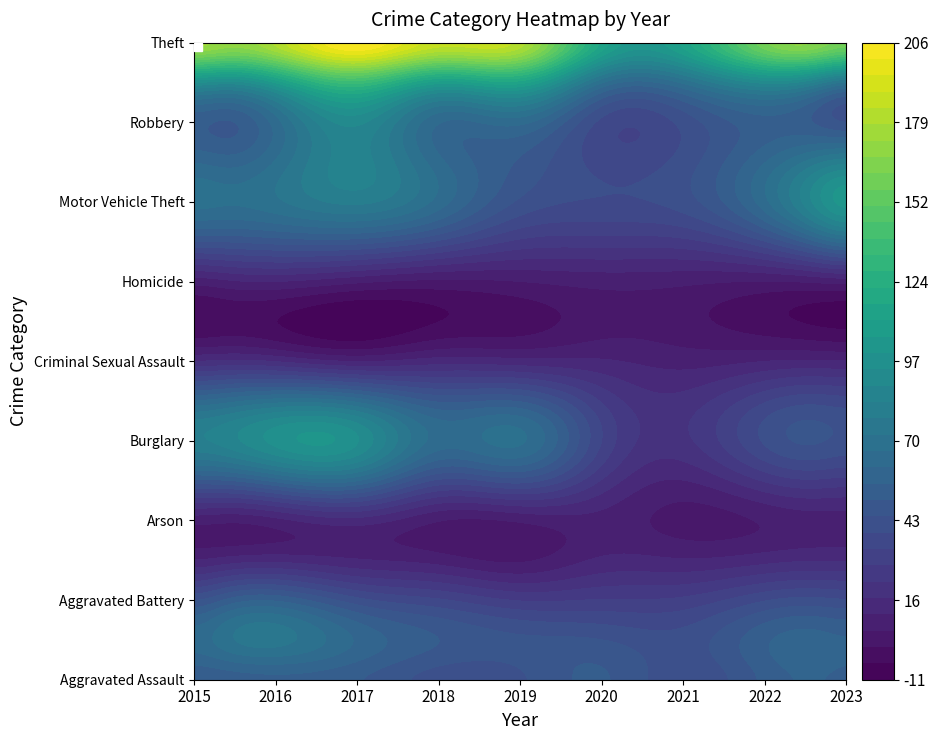

Reading right to left, what are all the values shown in this chart?

Aggravated Assault: 2023=45	2022=44	2021=35	2020=52	2019=35	2018=29	2017=36	2016=30	2015=38
Aggravated Battery: 2023=38	2022=39	2021=29	2020=28	2019=27	2018=35	2017=41	2016=57	2015=38
Arson: 2023=5	2022=3	2021=1	2020=7	2019=2	2018=1	2017=9	2016=2	2015=4
Burglary: 2023=42	2022=43	2021=21	2020=34	2019=75	2018=67	2017=104	2016=105	2015=87
Criminal Sexual Assault: 2023=10	2022=10	2021=8	2020=11	2019=10	2018=12	2017=6	2016=12	2015=12
Homicide: 2023=3	2022=2	2021=5	2020=6	2019=4	2018=1	2017=4	2016=9	2015=3
Motor Vehicle Theft: 2023=119	2022=68	2021=43	2020=40	2019=44	2018=68	2017=83	2016=74	2015=75
Robbery: 2023=33	2022=50	2021=38	2020=33	2019=61	2018=55	2017=89	2016=59	2015=52
Theft: 2023=218	2022=210	2021=142	2020=145	2019=226	2018=238	2017=255	2016=229	2015=239